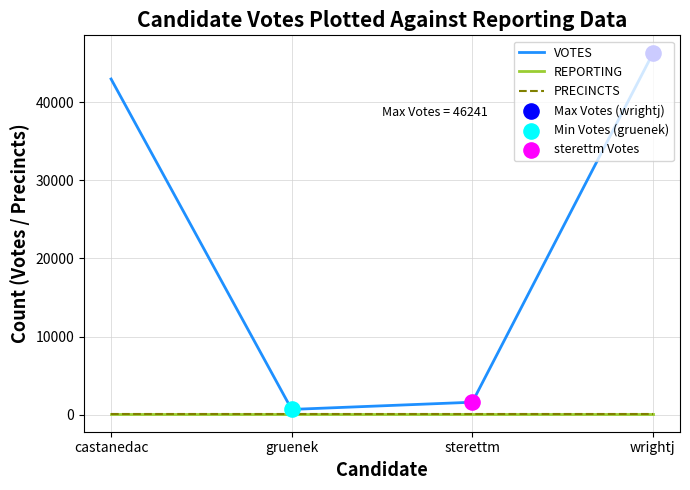

At which category is the sum across all series the highest?

wrightj